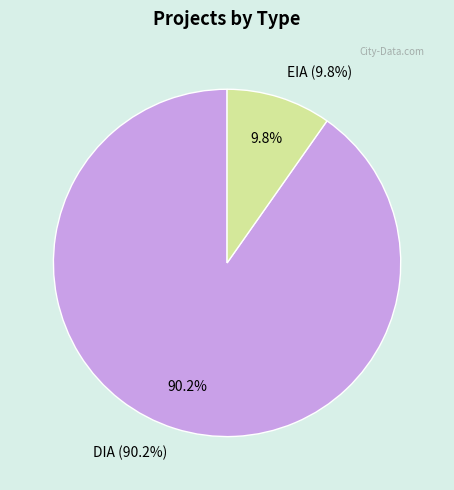

What is the majority slice?

DIA